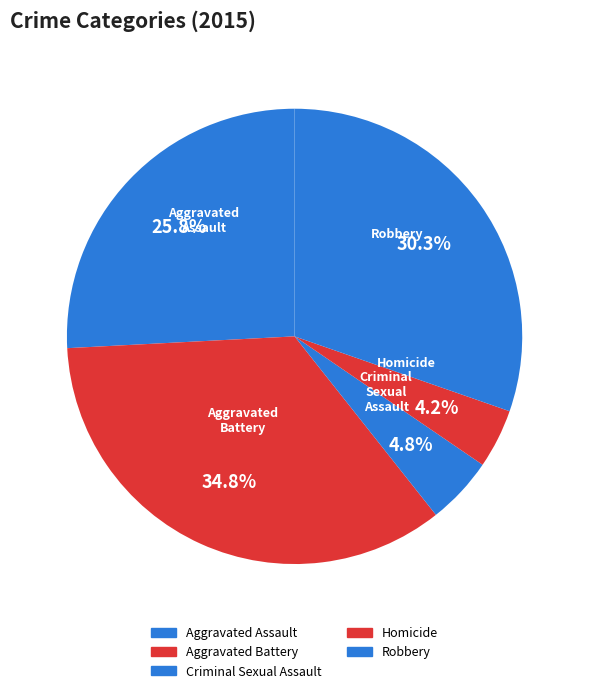

Does any single category account for the majority?

No